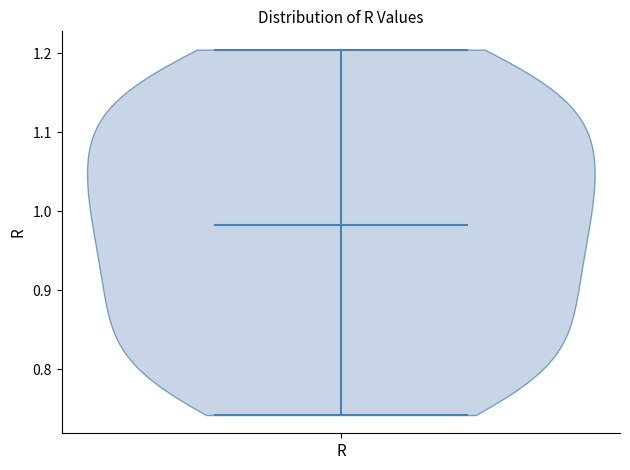

Read this violin plot against the y-axis: where its median line is, and the lowest and highest points the violin reaches. The values are not printed on the chart, so give them approximately, as read against the axis.

median line 0.98, lowest point 0.74, highest point 1.20